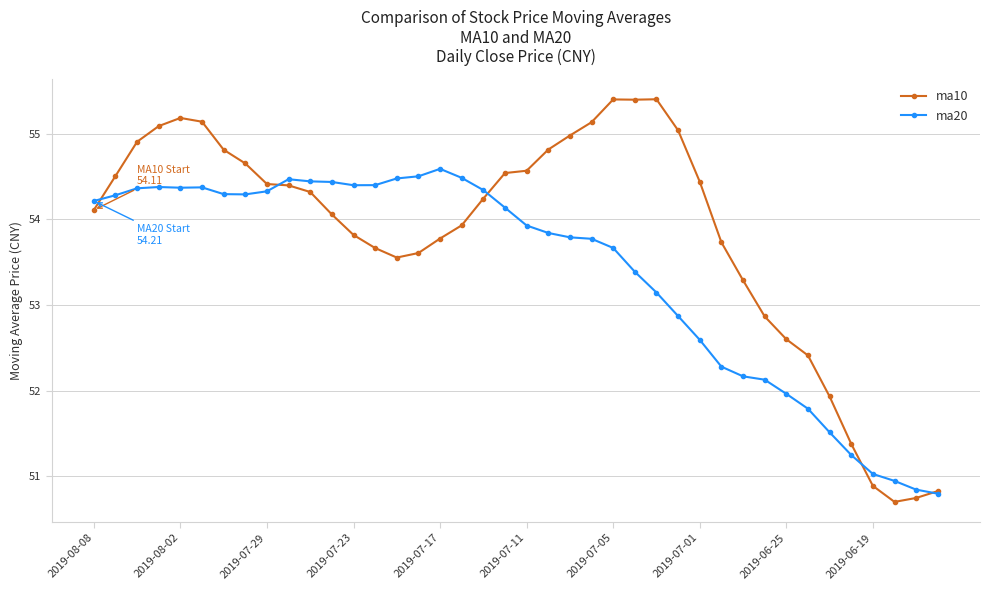

What is the smallest value displayed?

50.7